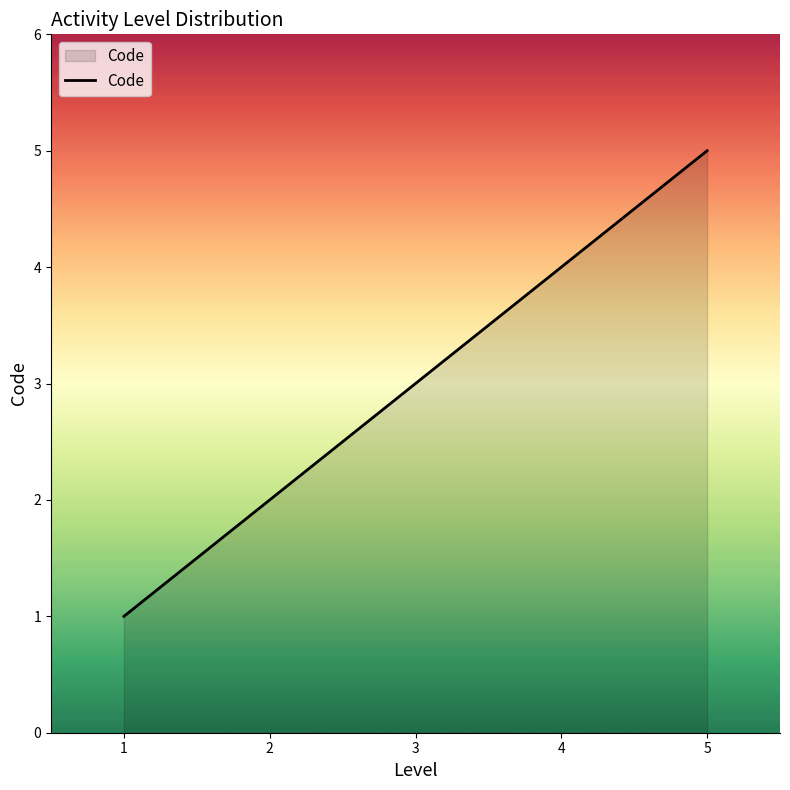

Count the values in the range 2 to 4.

3